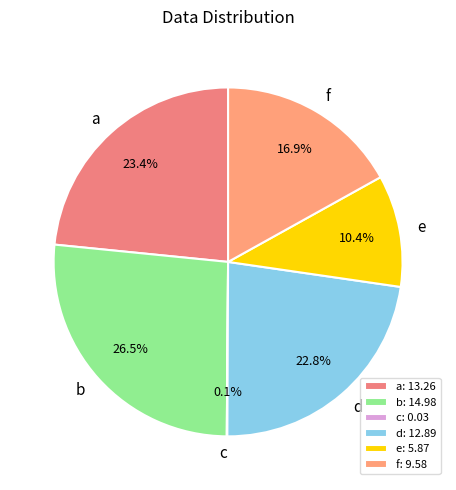

Do f and e together represent more than half of the pie?

No